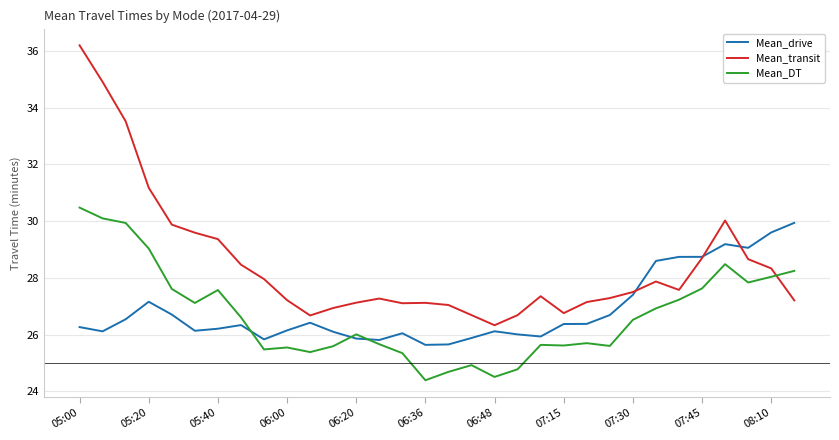

True or false: Mean_transit and Mean_DT cross at least once.

True